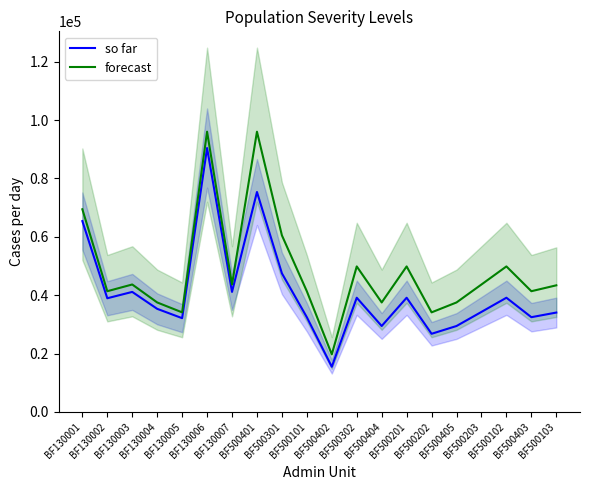

Count the number of categories in the chart.

20